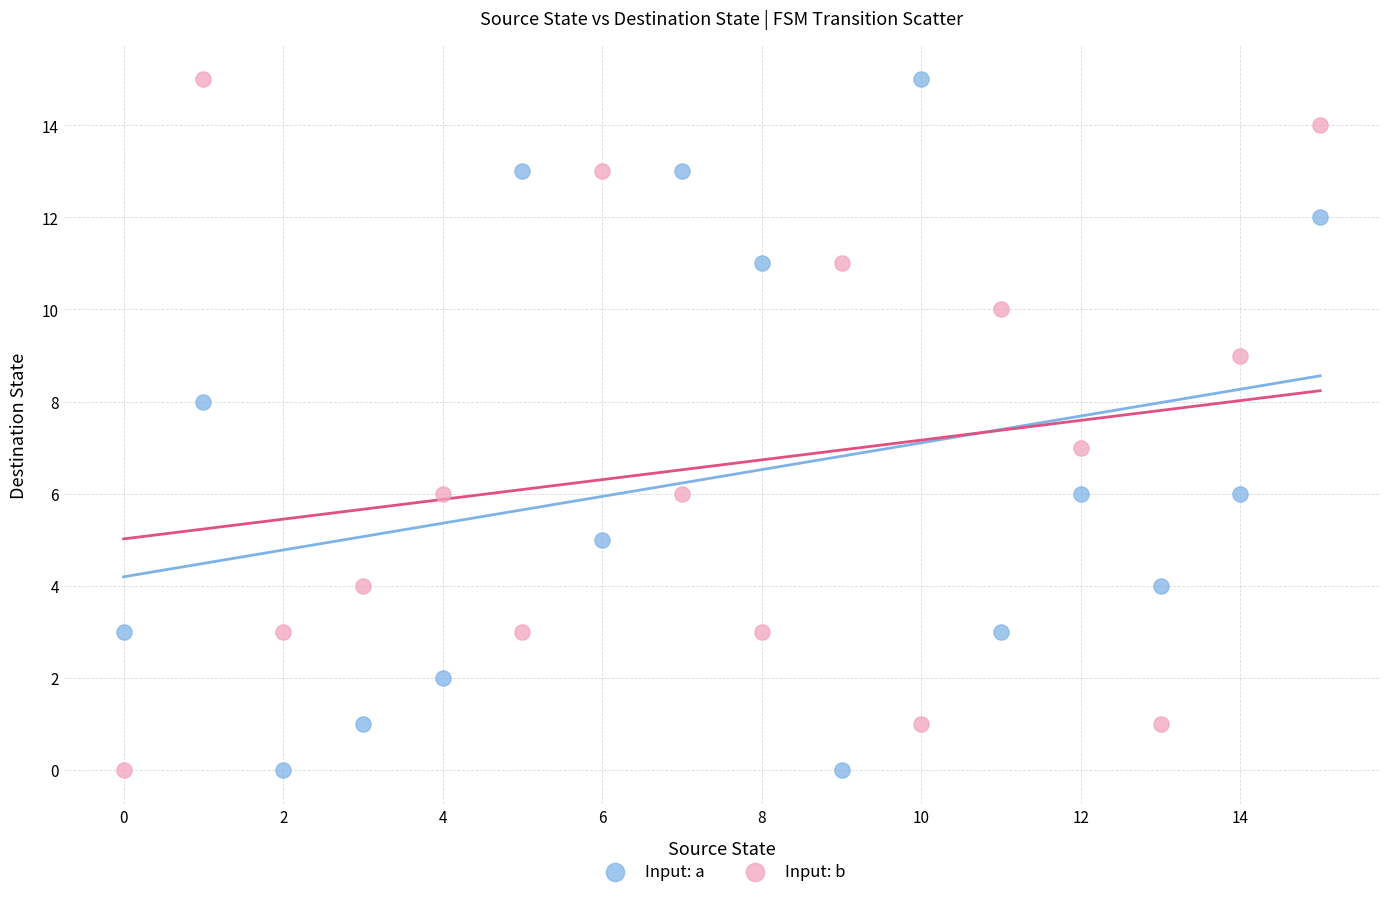

Across all data points, what is the range of Y values (max minus min)?

15